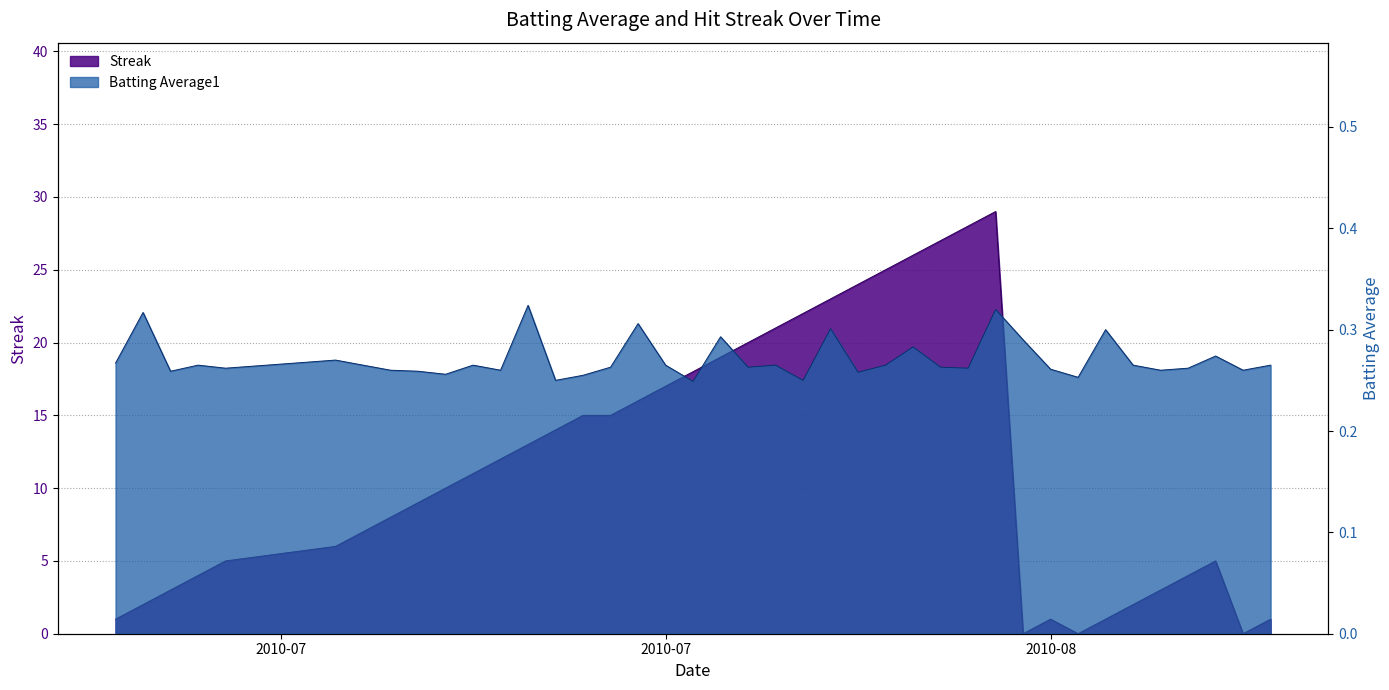

What is the highest value of the Batting Average1 series?

0.3